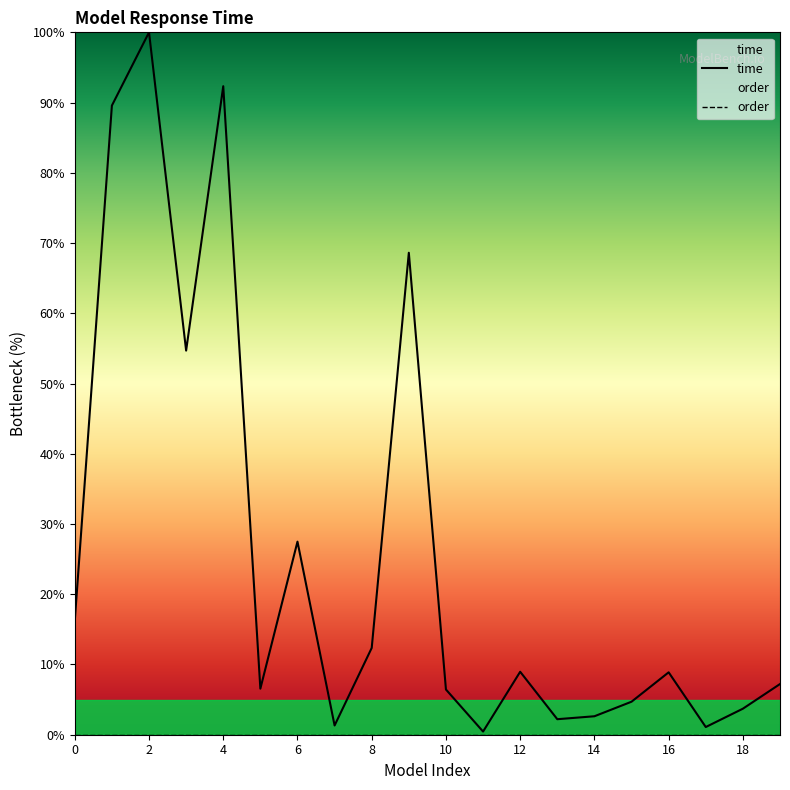

At 14, list the series in order from smallest to largest.

order, time